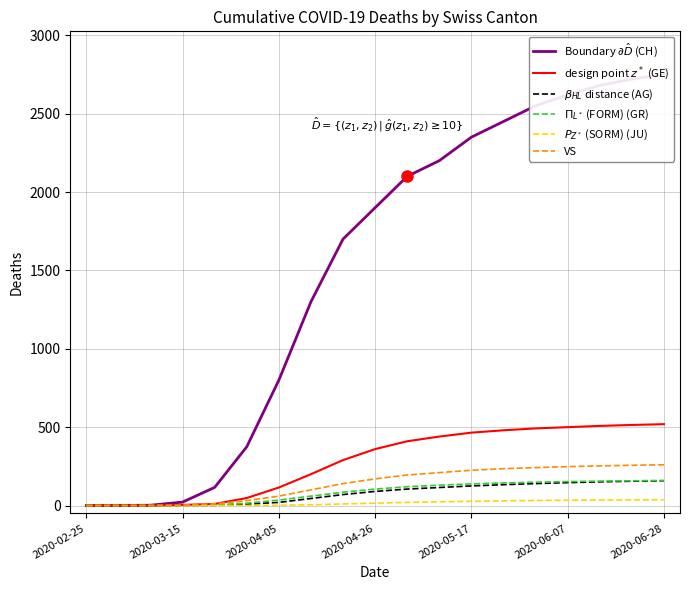

Read the AG value at 2020-04-26, to the nearest 10.

90